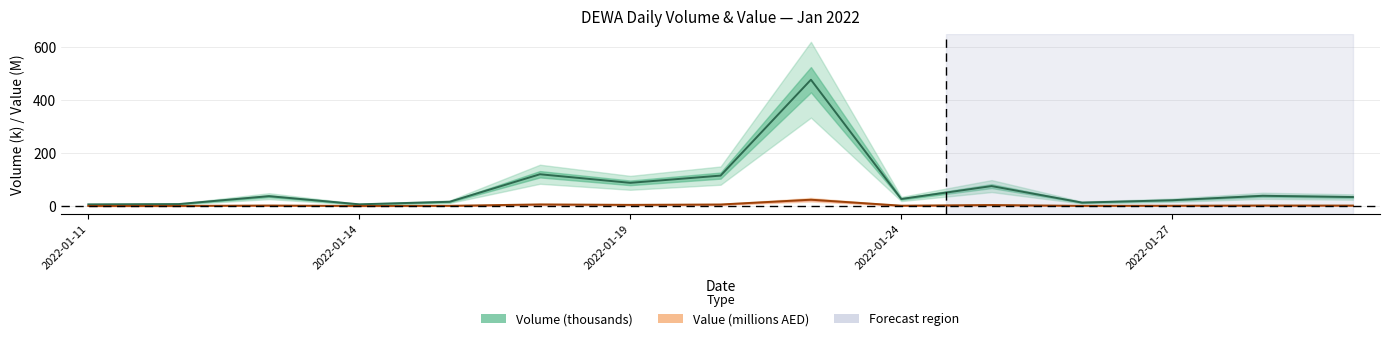

What is the sum of all Value (millions AED) values?

54.1